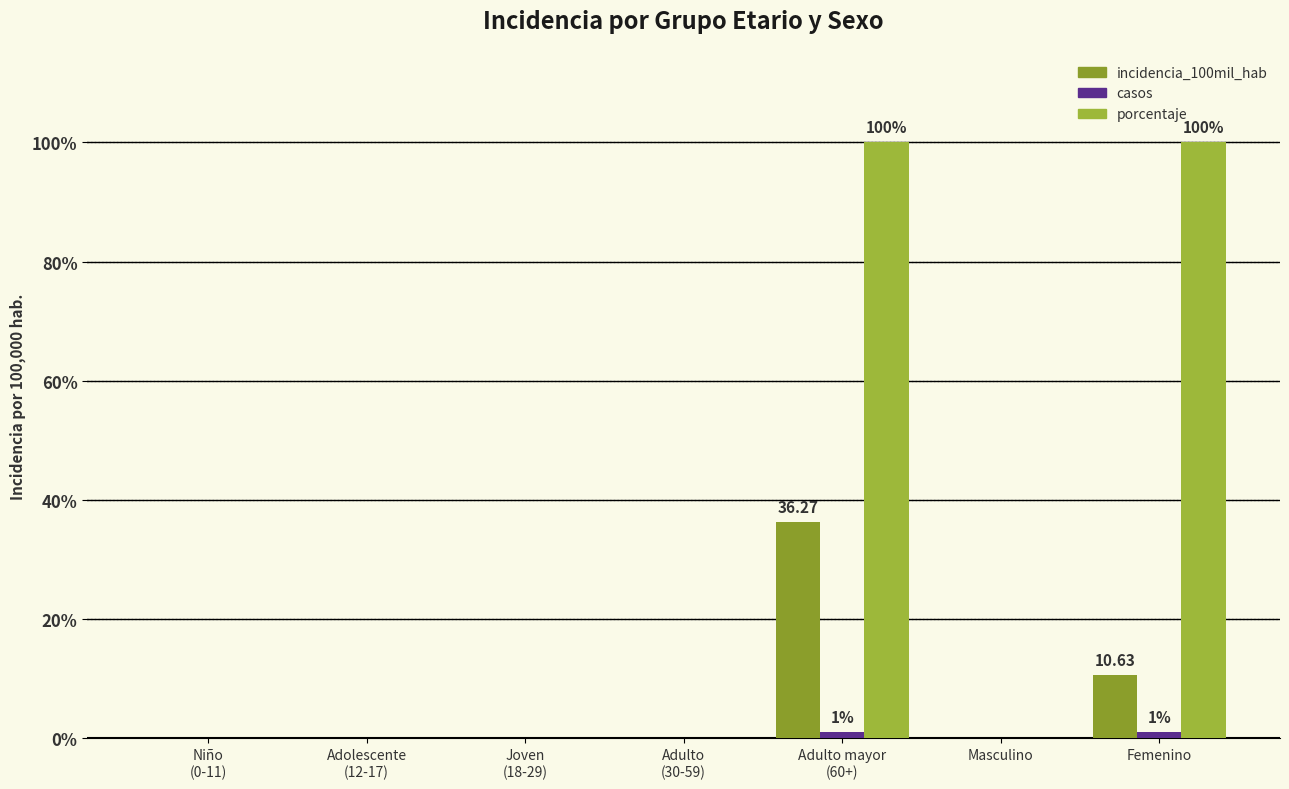

Reading right to left, what are all the values shown in this chart?

incidencia_100mil_hab: 10.6	0.0	36.3	0.0	0.0	0.0	0.0
casos: 1.0	0.0	1.0	0.0	0.0	0.0	0.0
porcentaje: 100.0	0.0	100.0	0.0	0.0	0.0	0.0